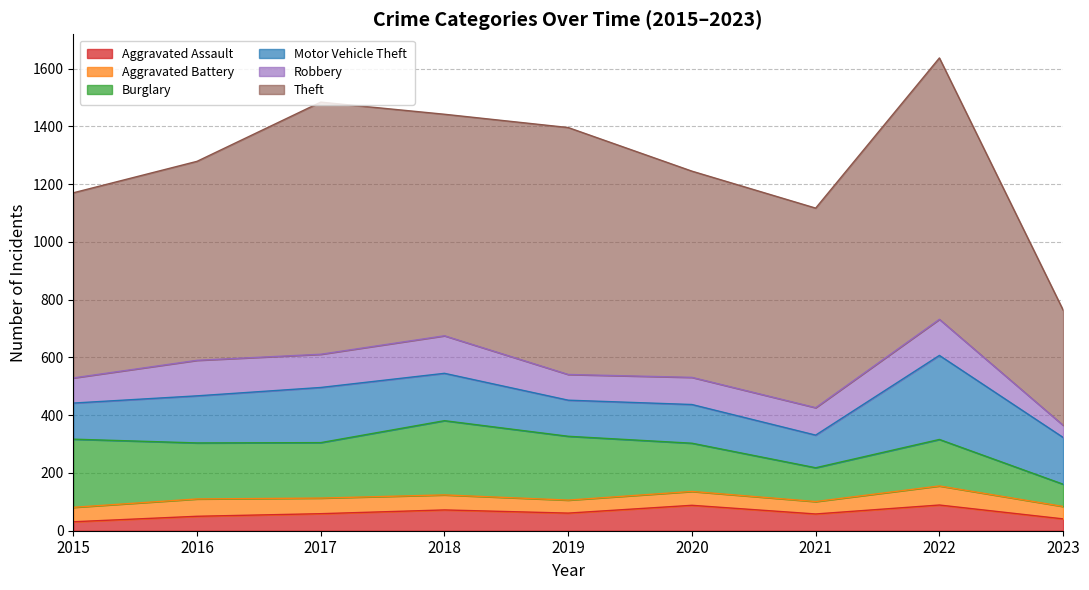

Reading left to right, what are all the values shown in this chart?

Aggravated Assault: 2015=31	2016=50	2017=59	2018=72	2019=61	2020=88	2021=58	2022=89	2023=41
Aggravated Battery: 2015=50	2016=60	2017=54	2018=52	2019=45	2020=48	2021=43	2022=66	2023=43
Burglary: 2015=236	2016=194	2017=192	2018=257	2019=221	2020=167	2021=117	2022=161	2023=77
Motor Vehicle Theft: 2015=125	2016=163	2017=191	2018=164	2019=125	2020=134	2021=113	2022=291	2023=162
Robbery: 2015=87	2016=123	2017=115	2018=130	2019=89	2020=94	2021=95	2022=125	2023=42
Theft: 2015=641	2016=689	2017=873	2018=767	2019=855	2020=714	2021=691	2022=905	2023=399